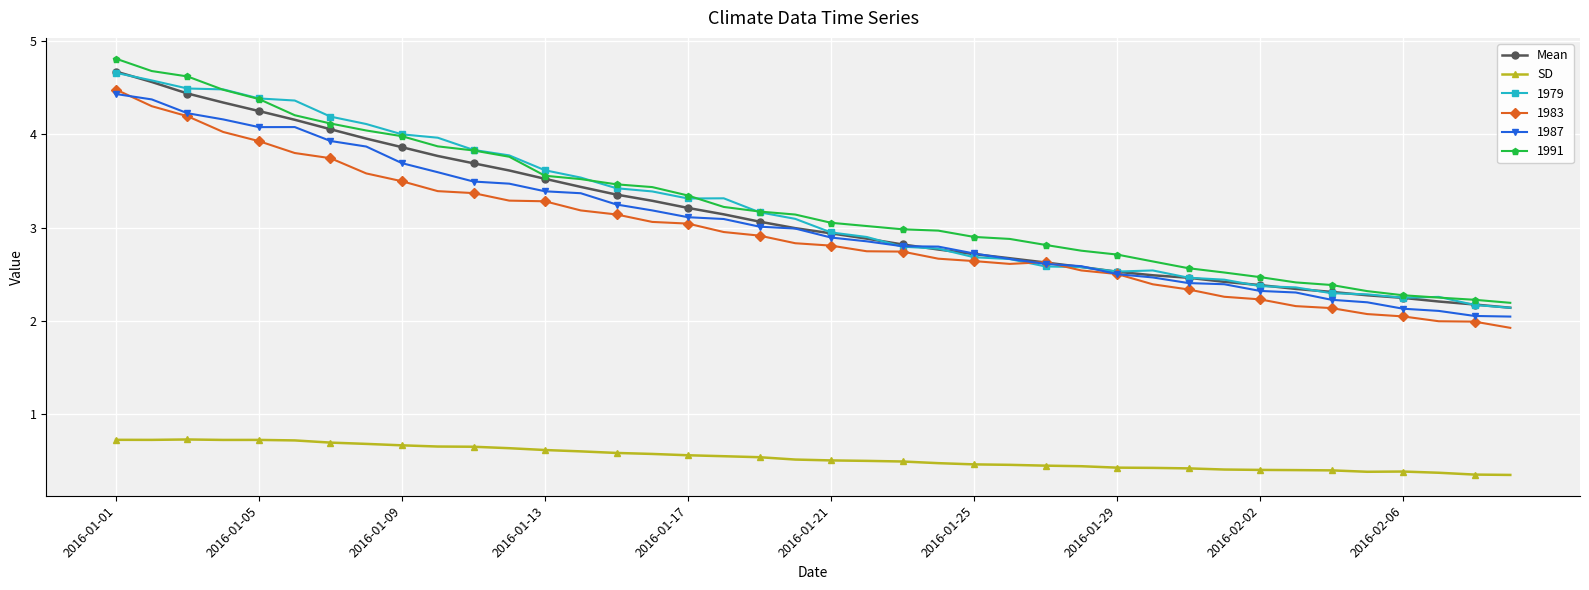

What are all the series names shown in the legend?

Mean, SD, 1979, 1983, 1987, 1991